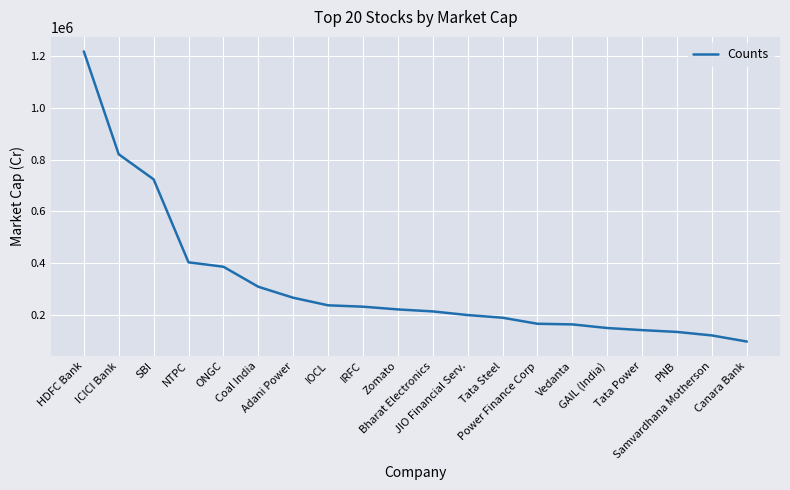

What is the difference between the maximum and minimum values?

1124273.5